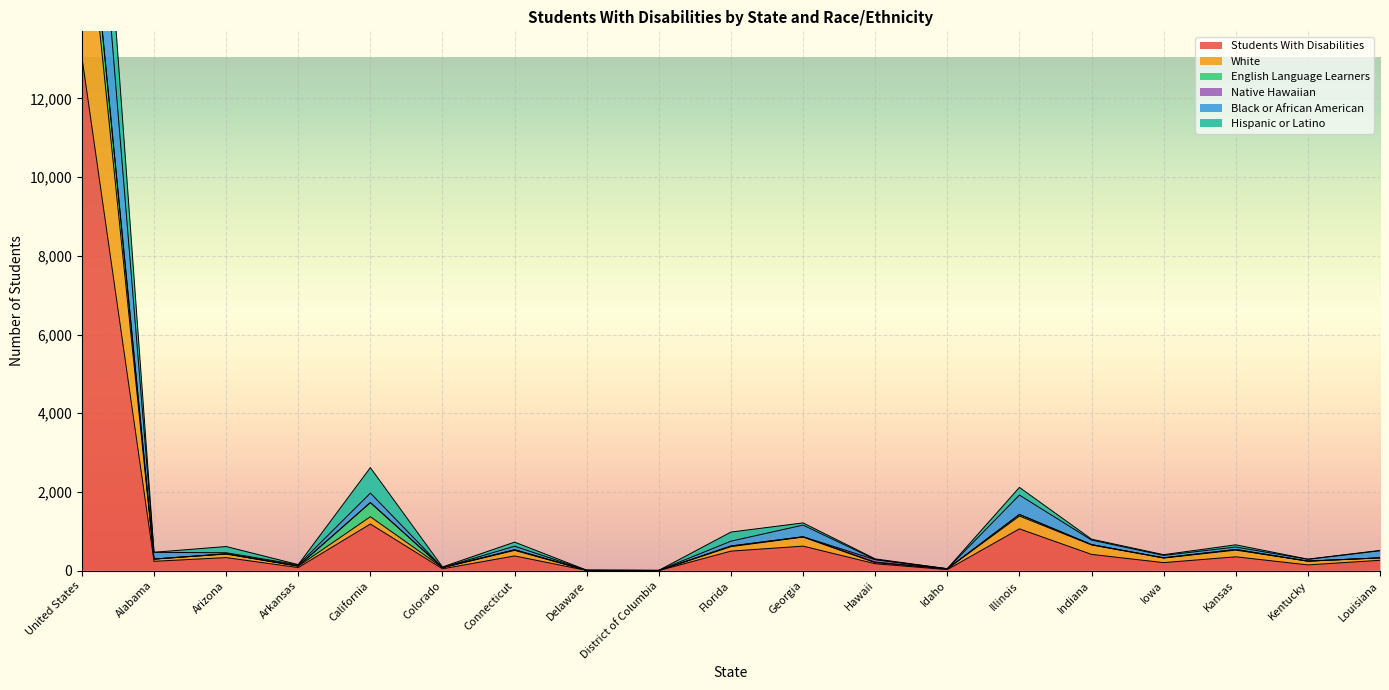

True or false: Students With Disabilities has a value of 4456 at United States.

False